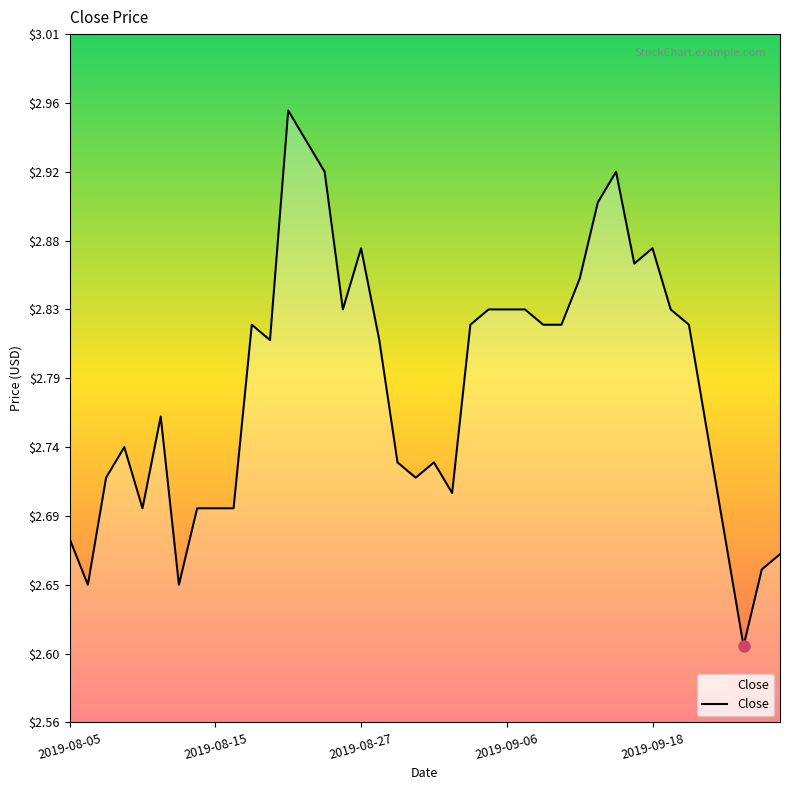

Where is the data nearest to the value 2?

37